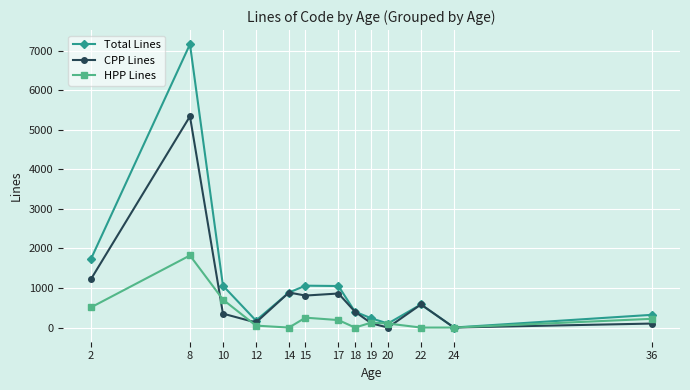

The HPP Lines series shows 0 at 14. True or false?

True